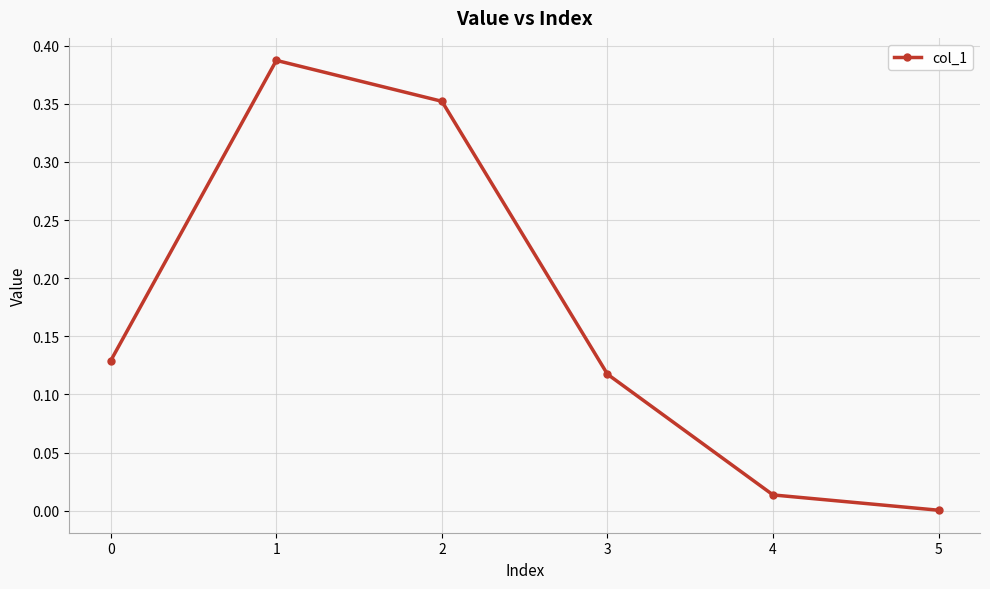

Where is the first local maximum?

1